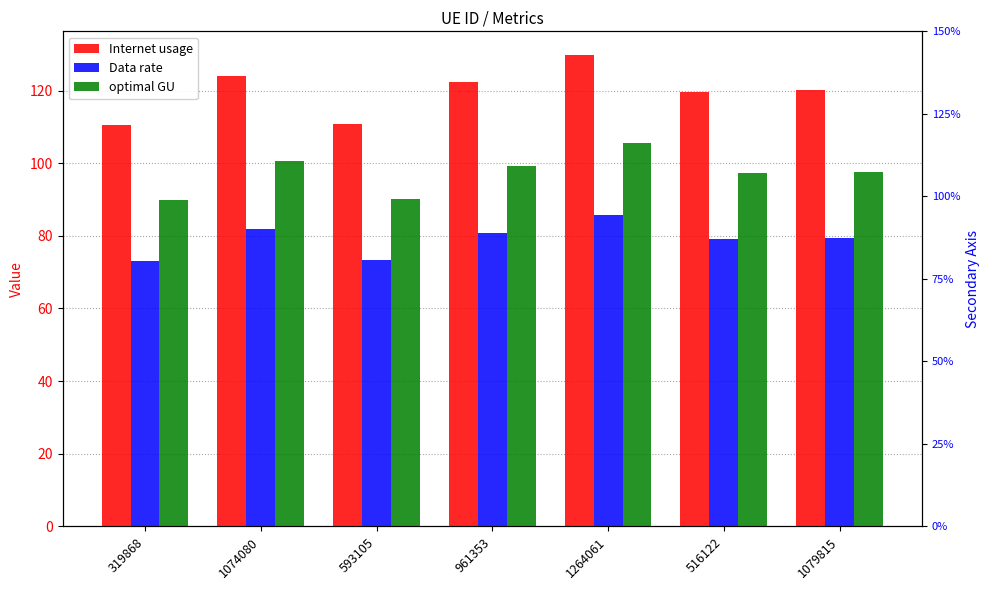

Reading left to right, extract all data points from this chart.

Internet usage: 110.4	123.9	110.9	122.2	129.8	119.6	120.0
Data rate: 72.9	81.8	73.2	80.8	85.8	79.0	79.3
optimal GU: 89.7	100.7	90.1	99.3	105.5	97.2	97.6